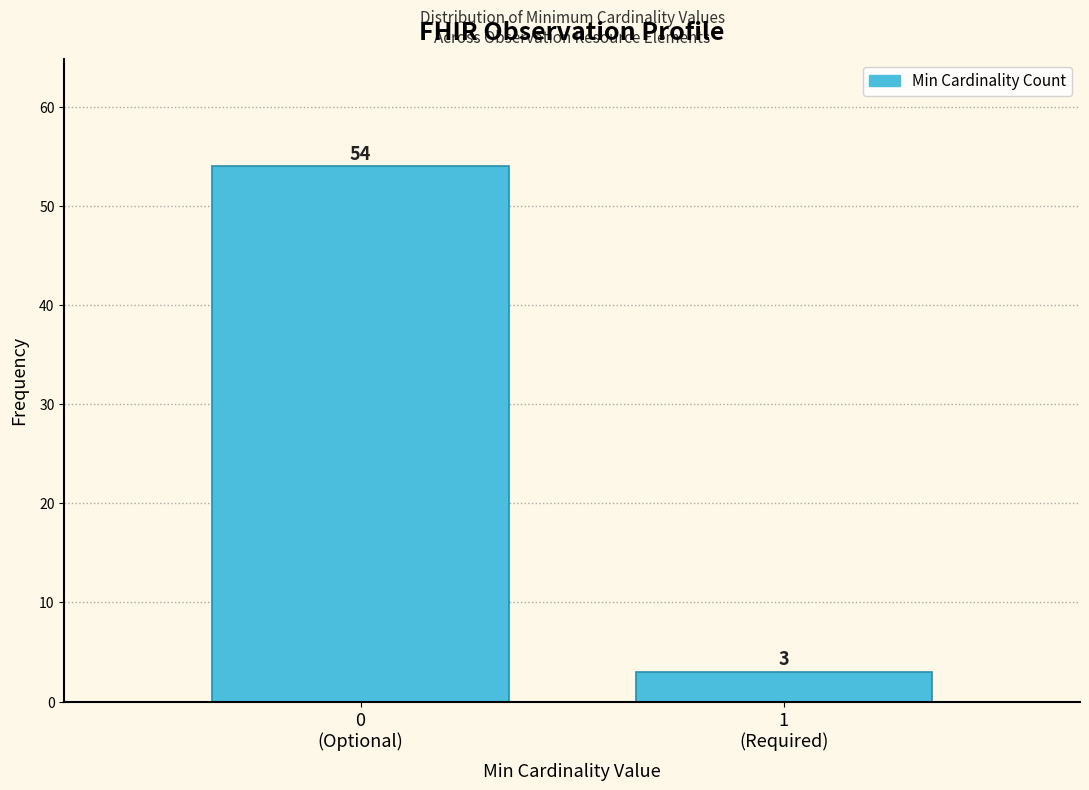

Reading right to left, what are all the values shown in this chart?

3	54